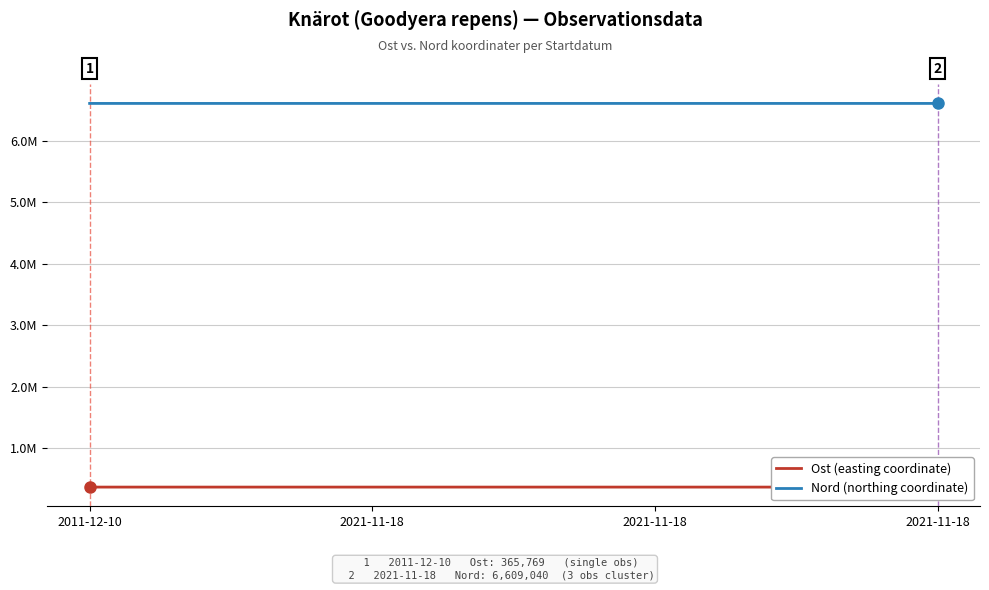

What is the spread (max minus min) of values at 2021-11-18?

6243248.3